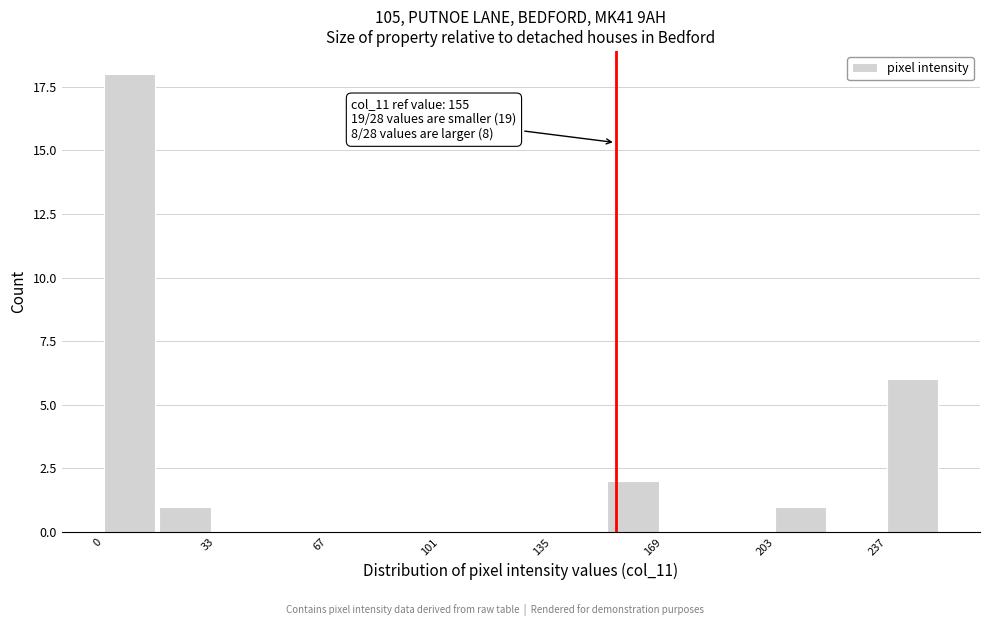

Around what value on the x-axis is the tallest bar? Give the approximate position of its centre, as read against the axis.

10